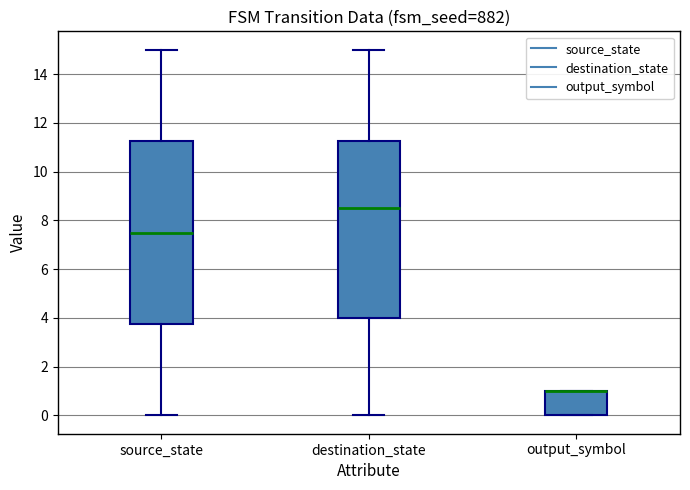

Reading left to right, read every box against the y-axis: the position of its median line, the range the box covers, and the ends of its whiskers. The values are not printed on the chart, so give them approximately, as read against the axis.

source_state: median 7.6, box 3.8 to 11.2, whiskers 0.0 to 15.0
destination_state: median 8.6, box 4.0 to 11.2, whiskers 0.0 to 15.0
output_symbol: median 1.0 (drawn on the box's upper edge), box 0.0 to 1.0, whiskers 0.0 to 1.0